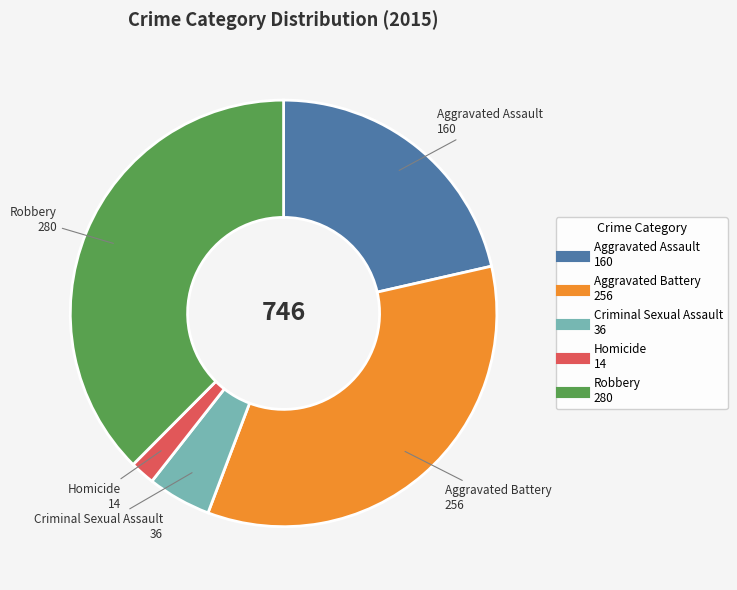

Count the number of slices in the pie.

5